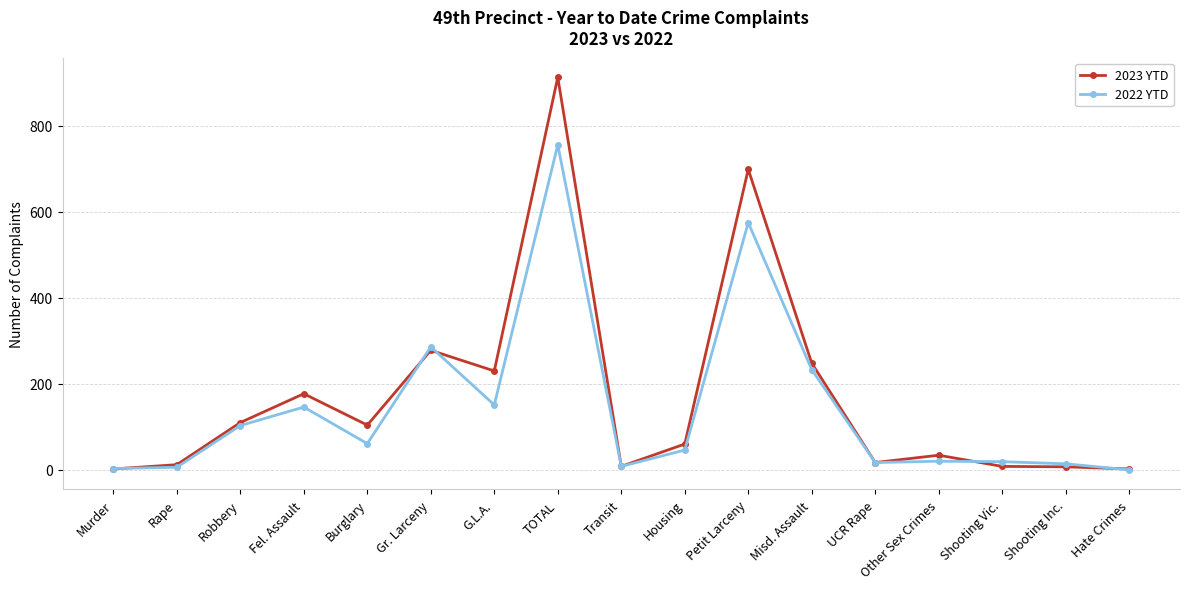

True or false: 2023 YTD and 2022 YTD cross at least once.

True